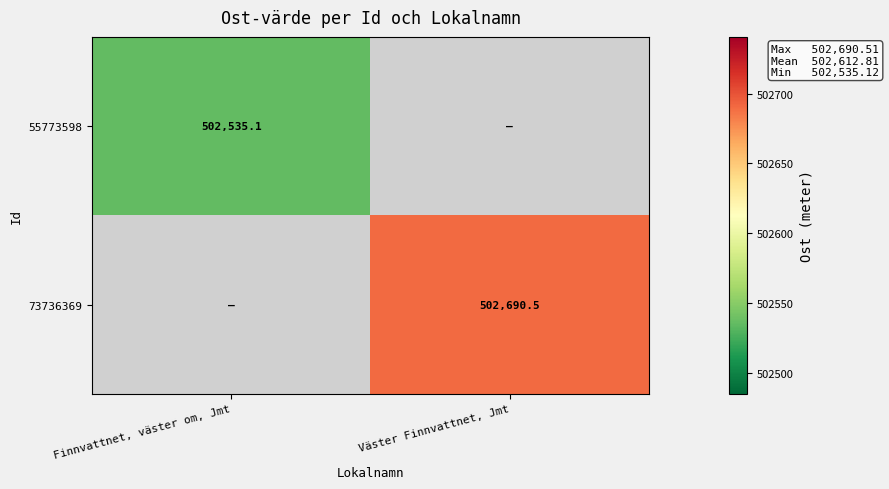

What is the greatest value displayed?

502690.5